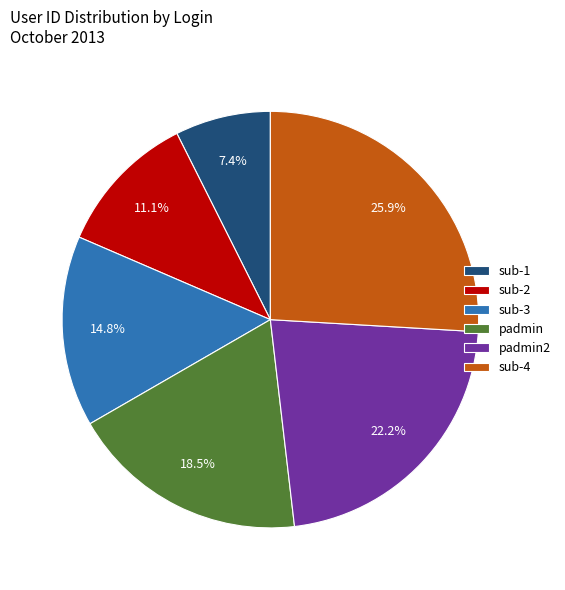

Approximately how many times larger is the value at padmin compared to sub-2?

1.7